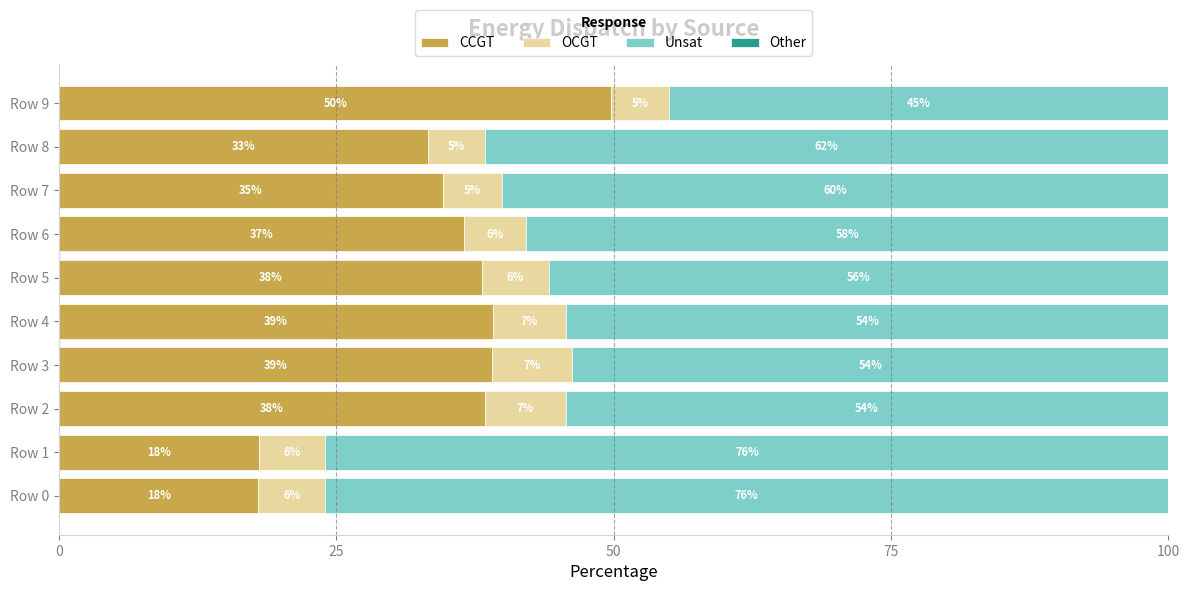

At which label does CCGT reach its peak?

Row 9